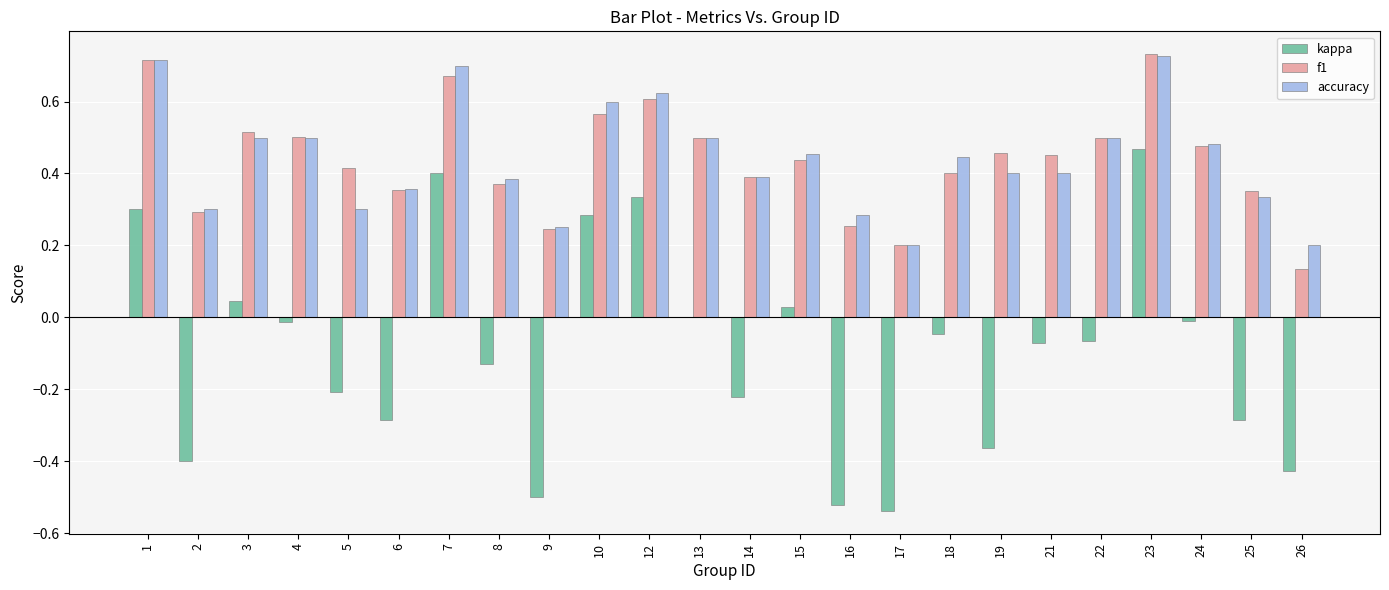

What is the sum of all f1 values?

10.5